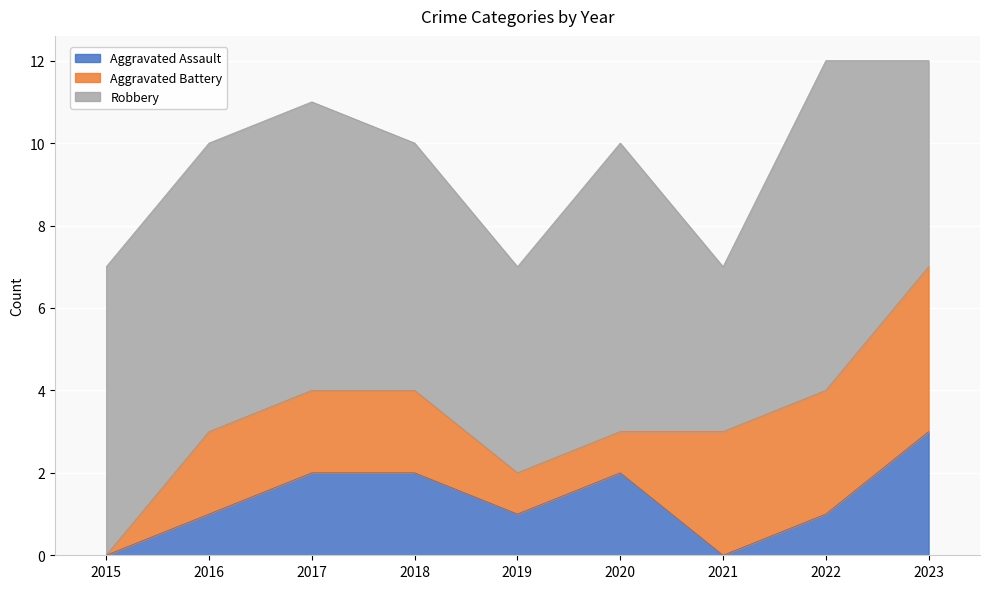

How many data points does each series have?

9